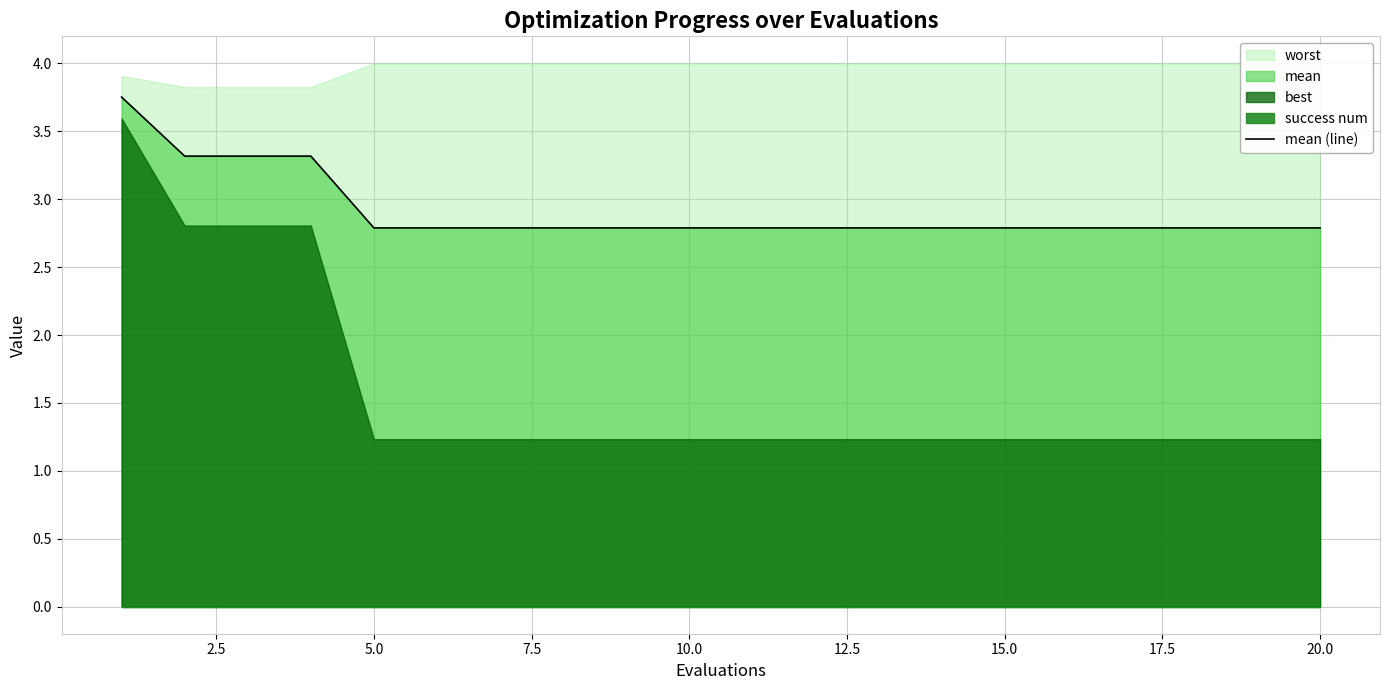

True or false: there are more than 2 points higher than both neighbors.

False